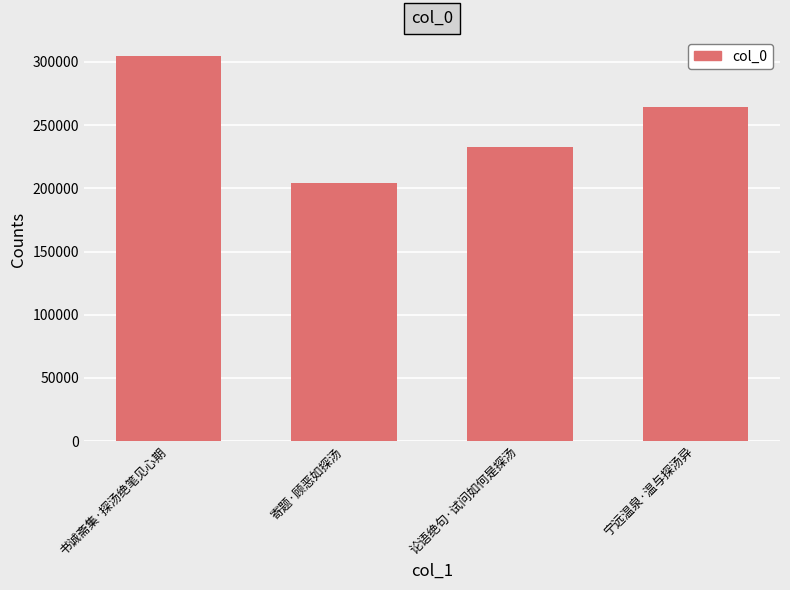

At which label is the value closest to 254361?

宁远温泉·温与探汤异